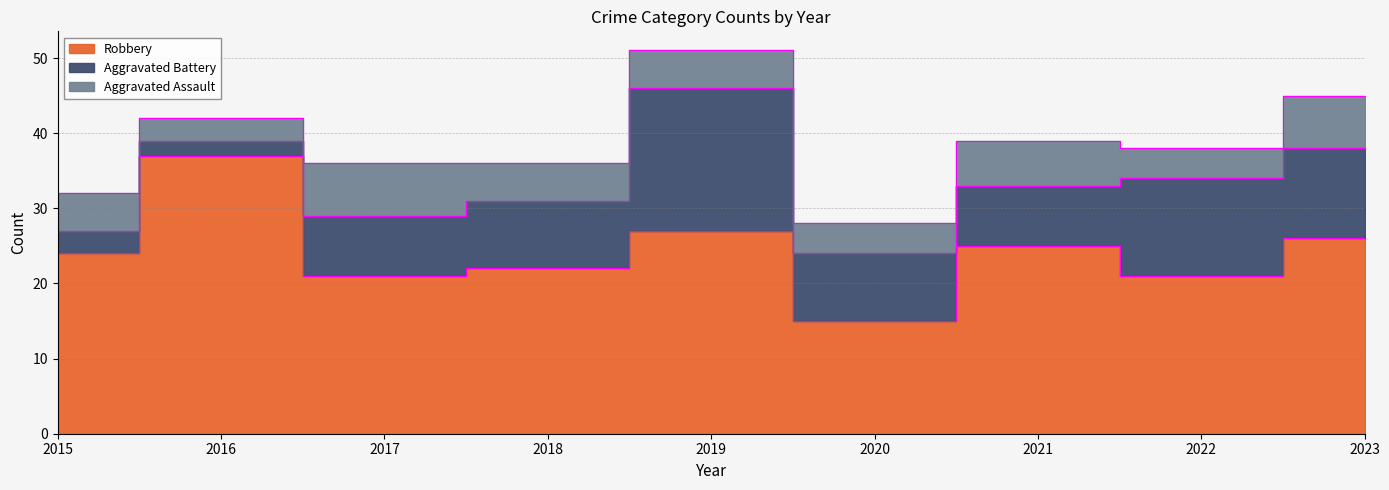

What is the approximate value of Aggravated Battery at 2020, to the nearest 5?

10